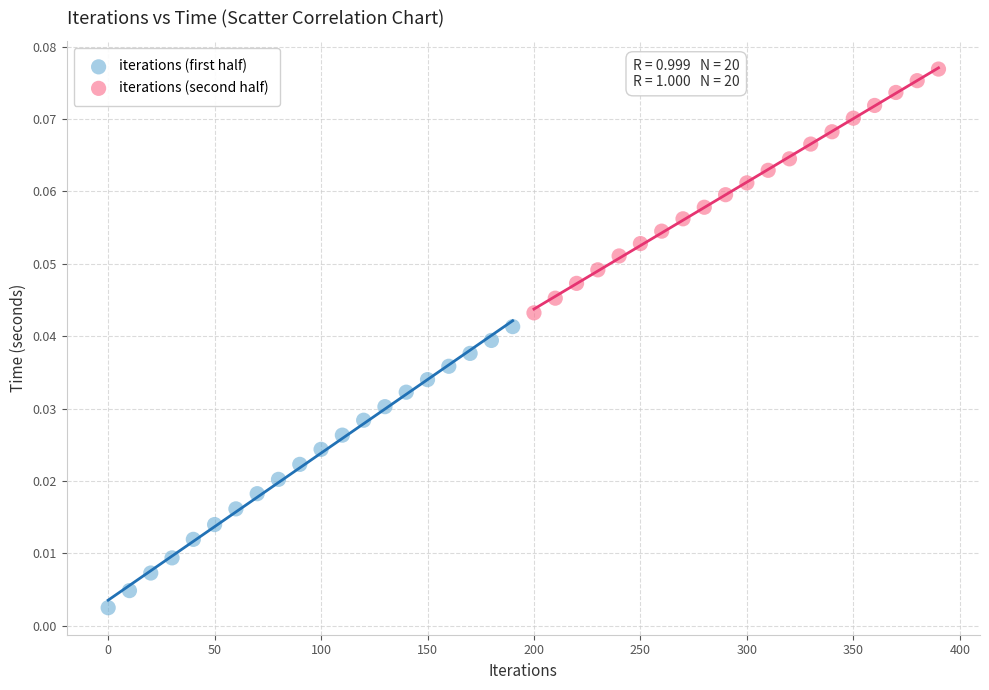

Which series contains the highest Y value?

iterations (second half)